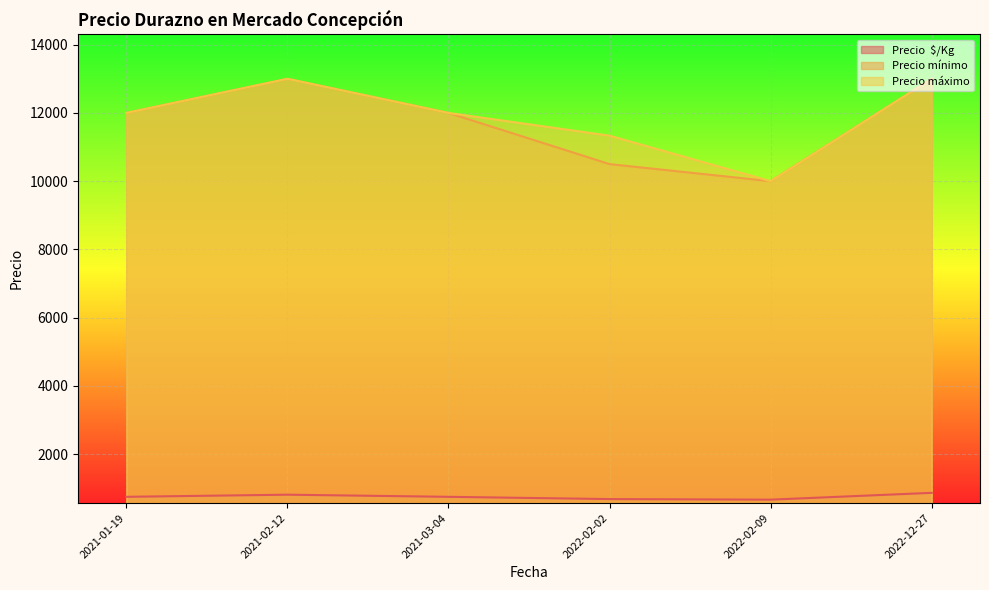

Which category has the highest value in the Precio mínimo series?

2022-12-27